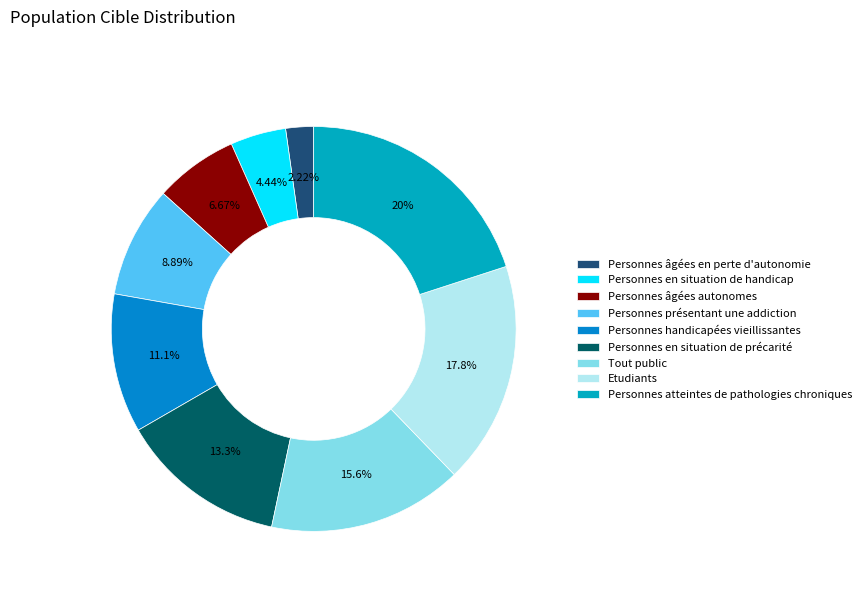

To the nearest percent, what is the difference between the Tout public and Personnes en situation de handicap slice percentages?

11%